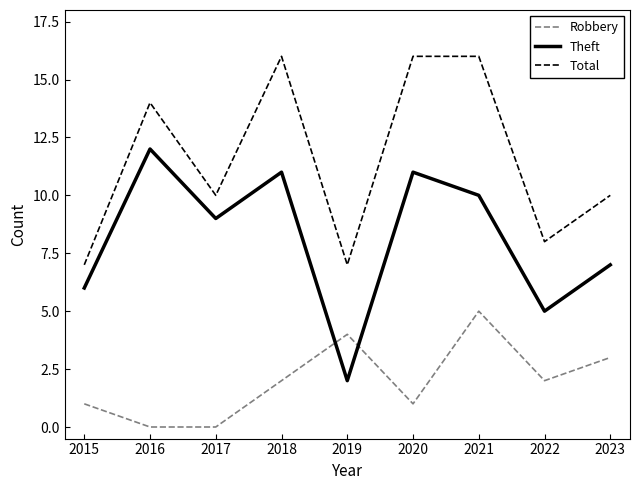

Rank the series by their average value, from highest to lowest.

Total, Theft, Robbery